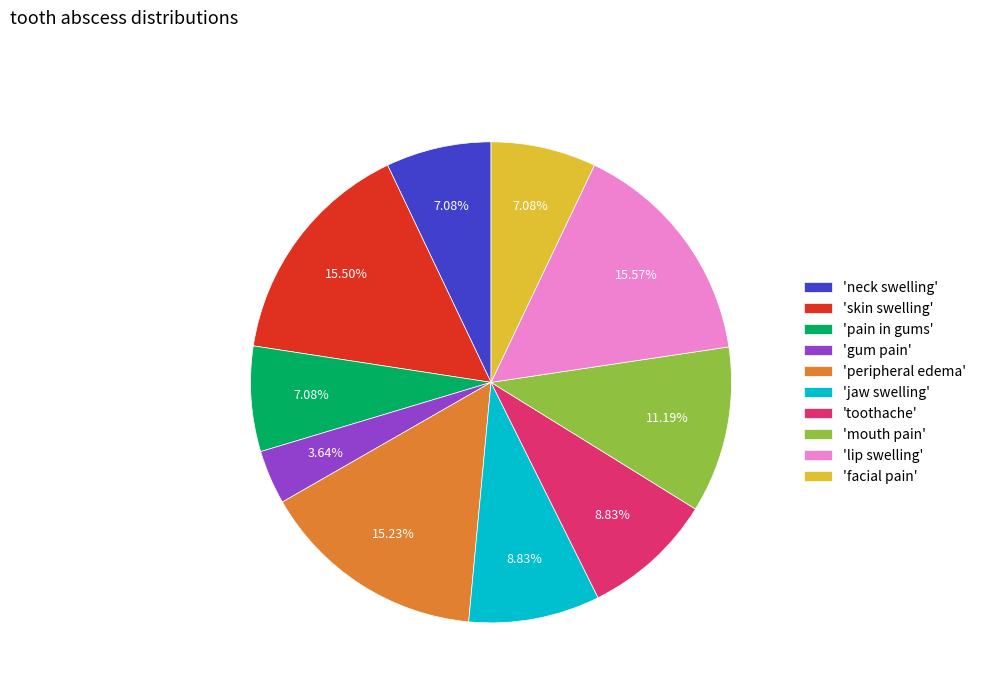

Is the sum of 'neck swelling' and 'gum pain' greater than half?

No